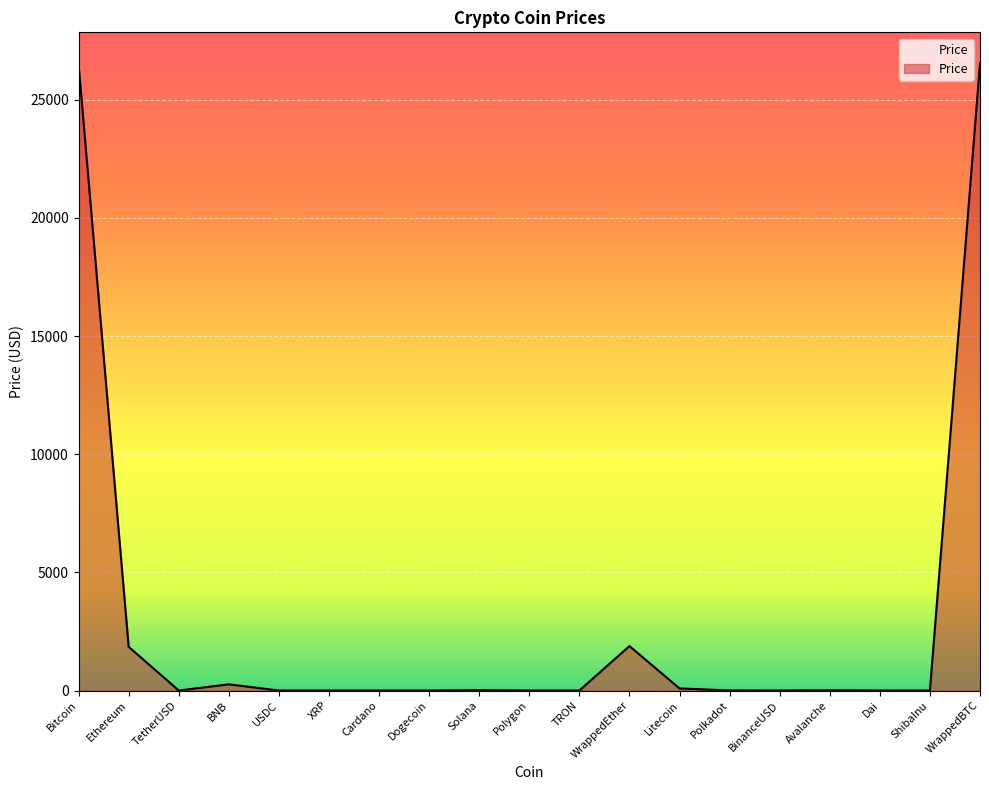

The chart shows a value of 29.0 at Solana. True or false?

False